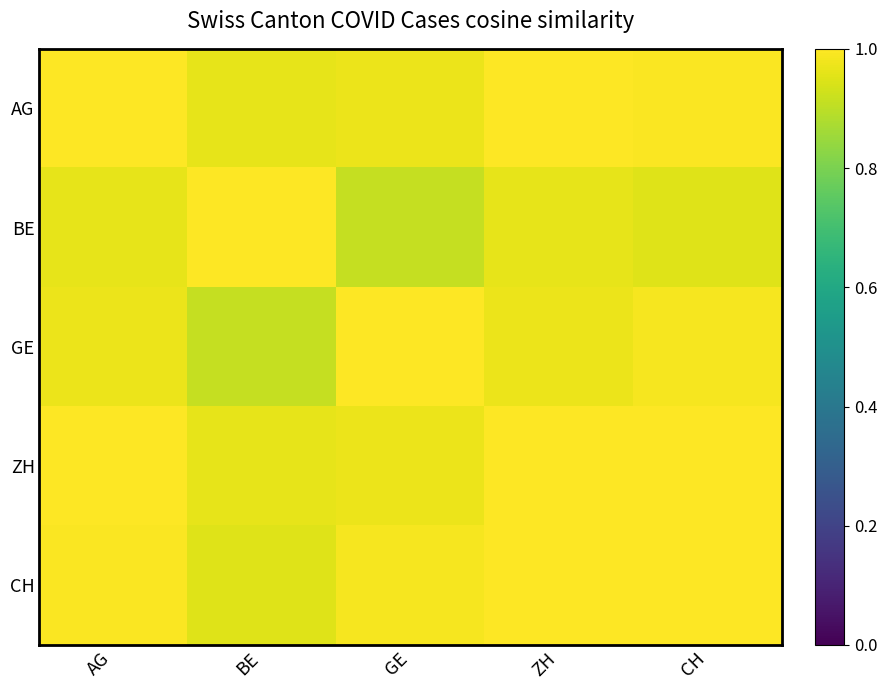

Reading left to right, what are all the values shown in this chart?

AG: AG=1.0	BE=1.0	GE=1.0	ZH=1.0	CH=1.0
BE: AG=1.0	BE=1.0	GE=0.9	ZH=1.0	CH=1.0
GE: AG=1.0	BE=0.9	GE=1.0	ZH=1.0	CH=1.0
ZH: AG=1.0	BE=1.0	GE=1.0	ZH=1.0	CH=1.0
CH: AG=1.0	BE=1.0	GE=1.0	ZH=1.0	CH=1.0